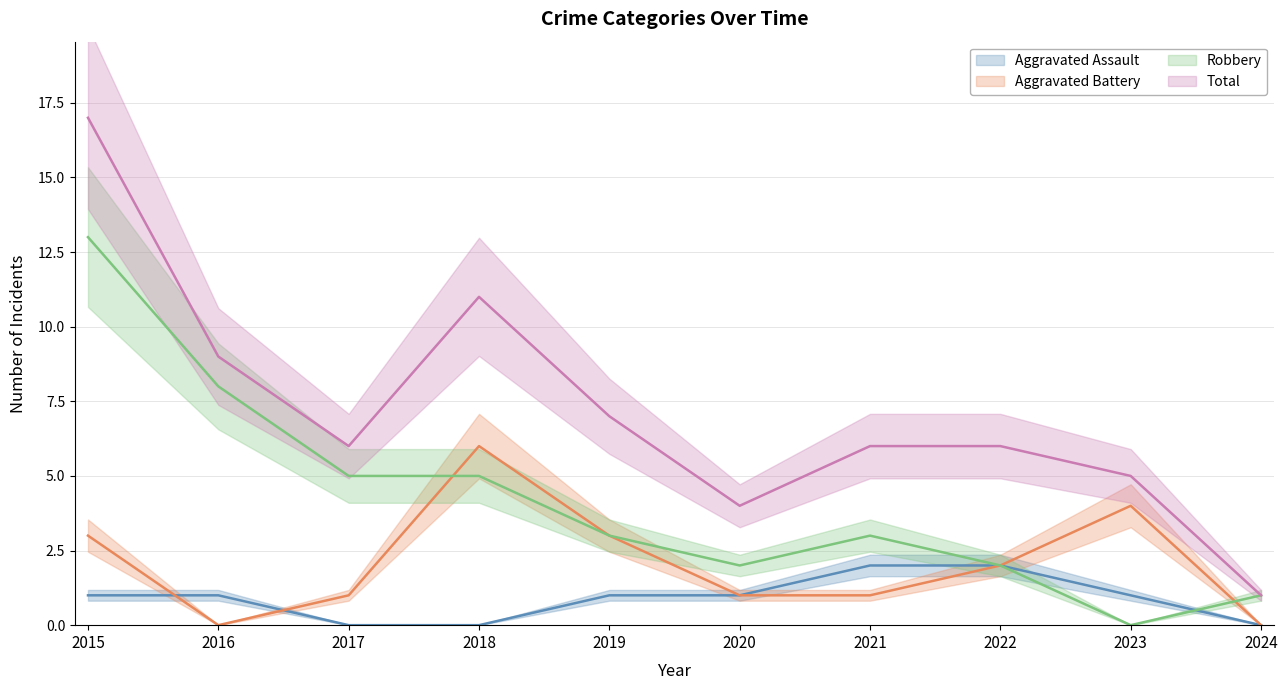

At which label does Robbery reach its minimum?

2023